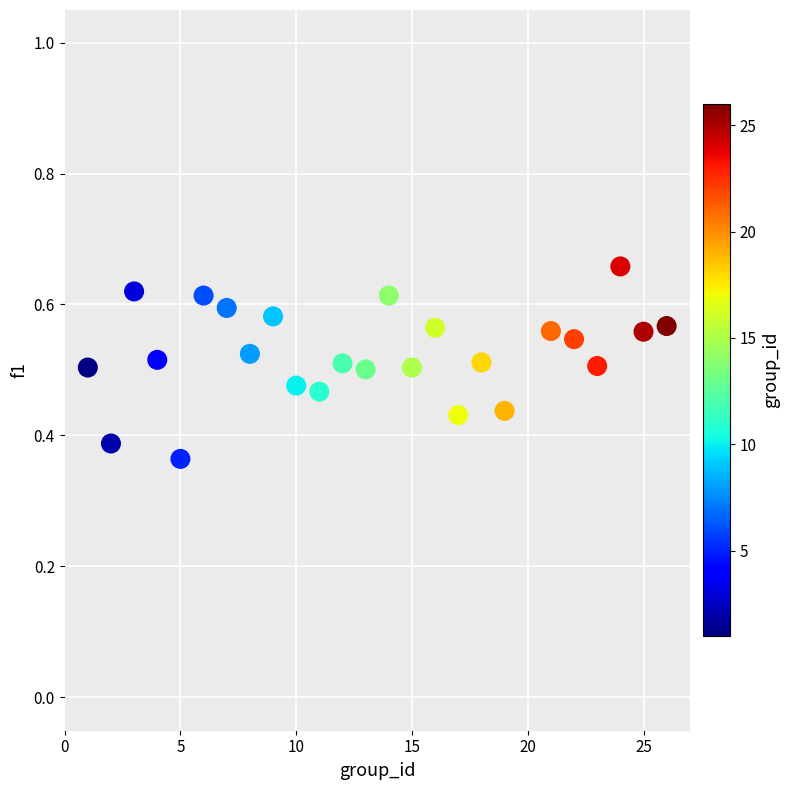

What is the range of Y values (max minus min)?

0.3